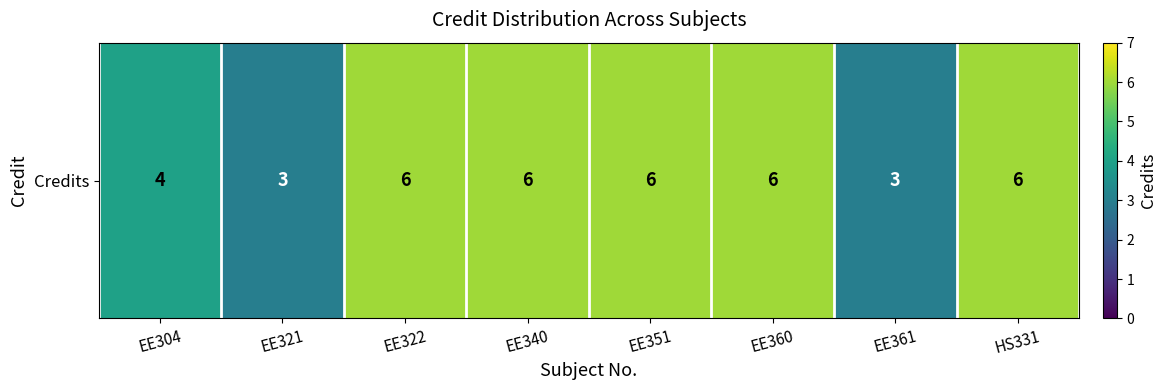

Where is the data nearest to the value 4?

EE304